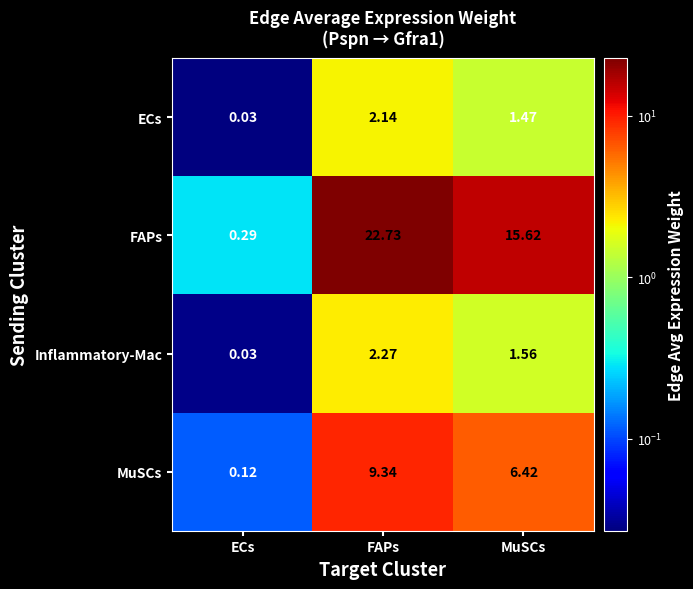

Where does the MuSCs series first go above 6?

FAPs